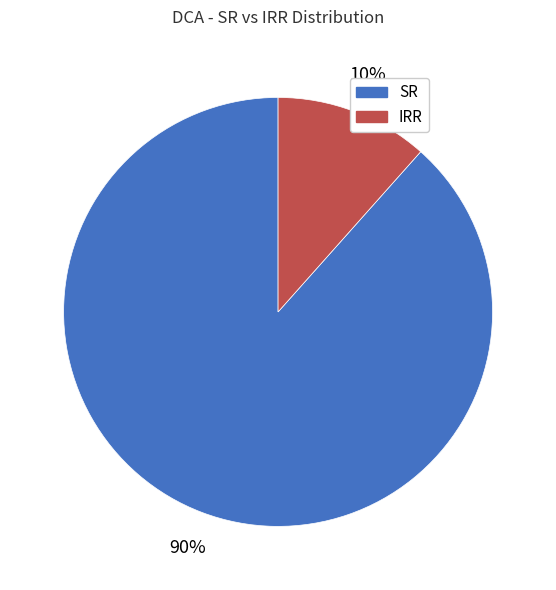

Does any single category account for the majority?

Yes